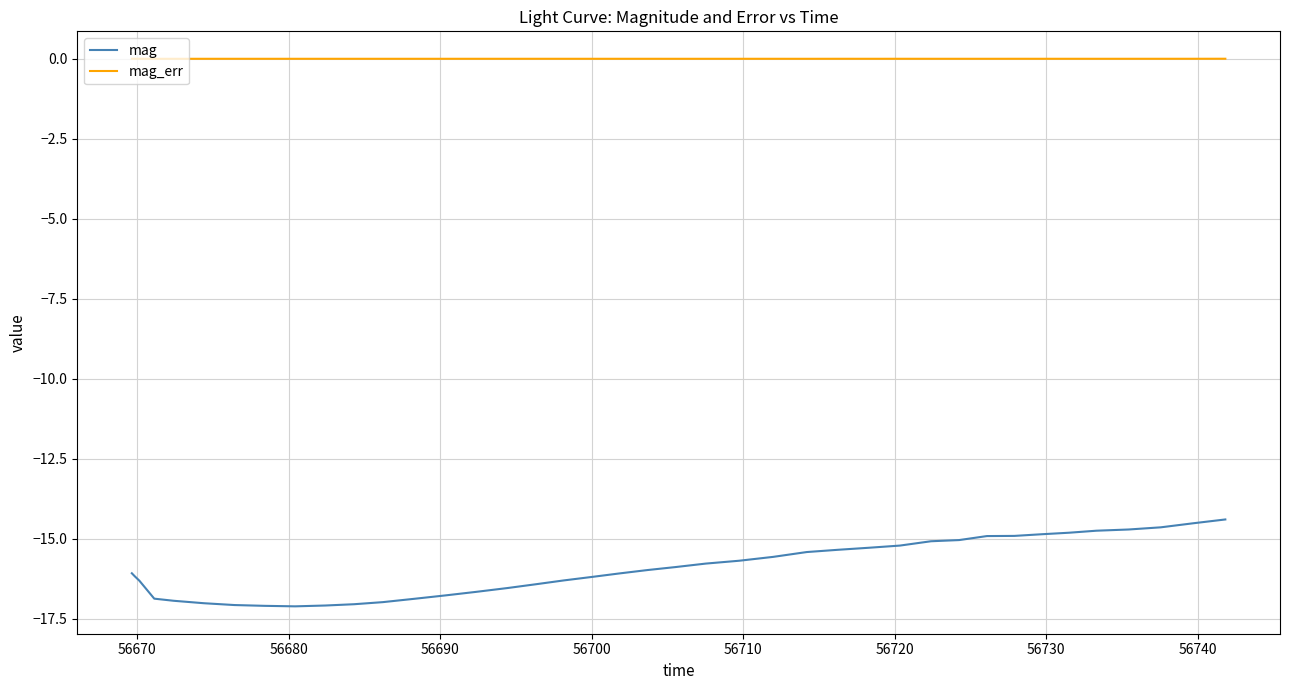

List the series in order of their overall mean, lowest first.

mag, mag_err